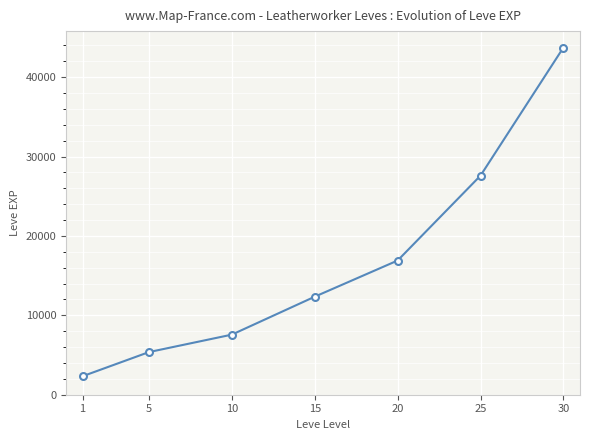

Which label corresponds to the smallest value in the chart?

1